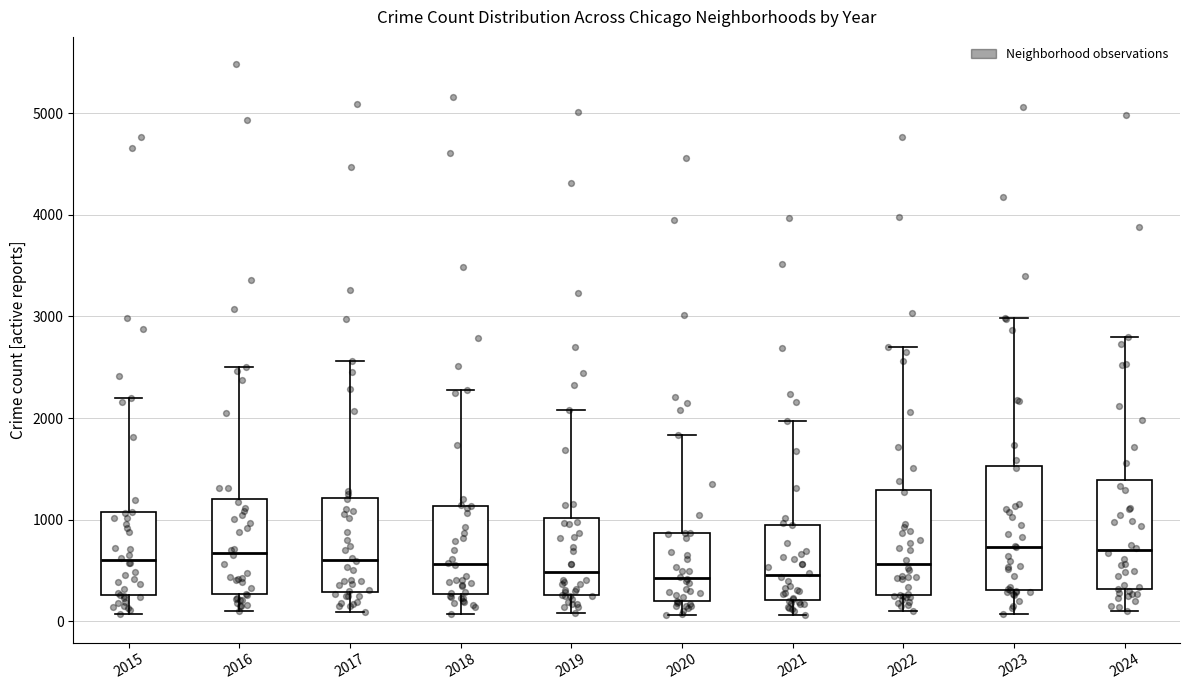

Reading left to right, read every box against the y-axis: the position of its median line, the range the box covers, and the ends of its whiskers. The values are not printed on the chart, so give them approximately, as read against the axis.

2015: median 600, box 300 to 1100, whiskers 100 to 2200
2016: median 700, box 300 to 1200, whiskers 100 to 2500
2017: median 600, box 300 to 1200, whiskers 100 to 2600
2018: median 600, box 300 to 1100, whiskers 100 to 2300
2019: median 500, box 300 to 1000, whiskers 100 to 2100
2020: median 400, box 200 to 900, whiskers 100 to 1800
2021: median 500, box 200 to 900, whiskers 100 to 2000
2022: median 600, box 300 to 1300, whiskers 100 to 2700
2023: median 700, box 300 to 1500, whiskers 100 to 3000
2024: median 700, box 300 to 1400, whiskers 100 to 2800